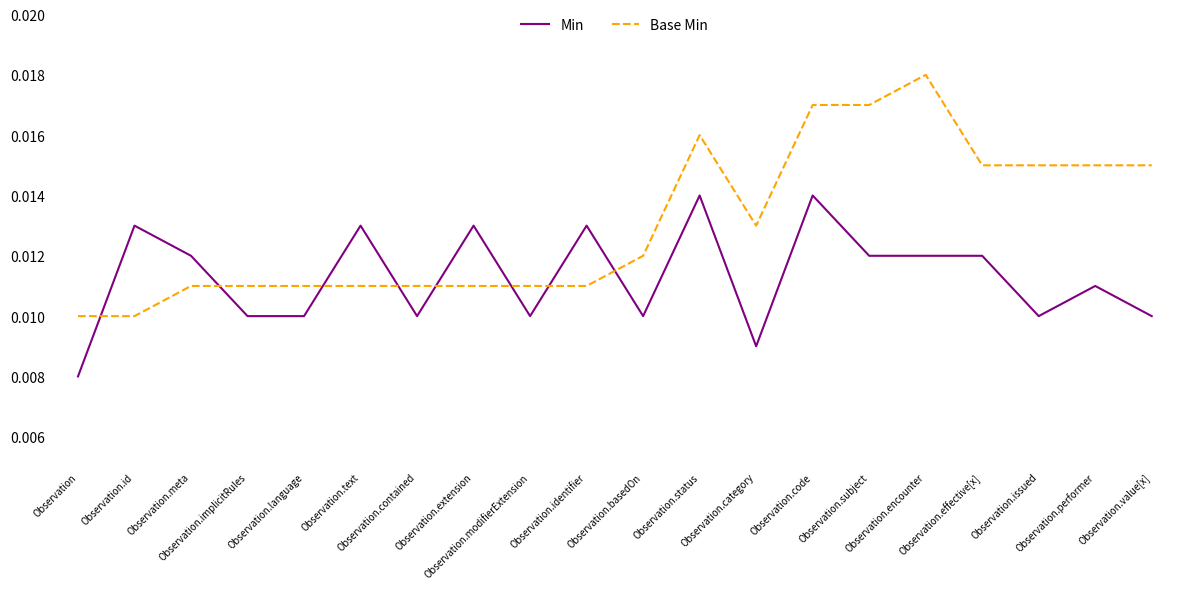

How many intersections are there between Base Min and Min?

8